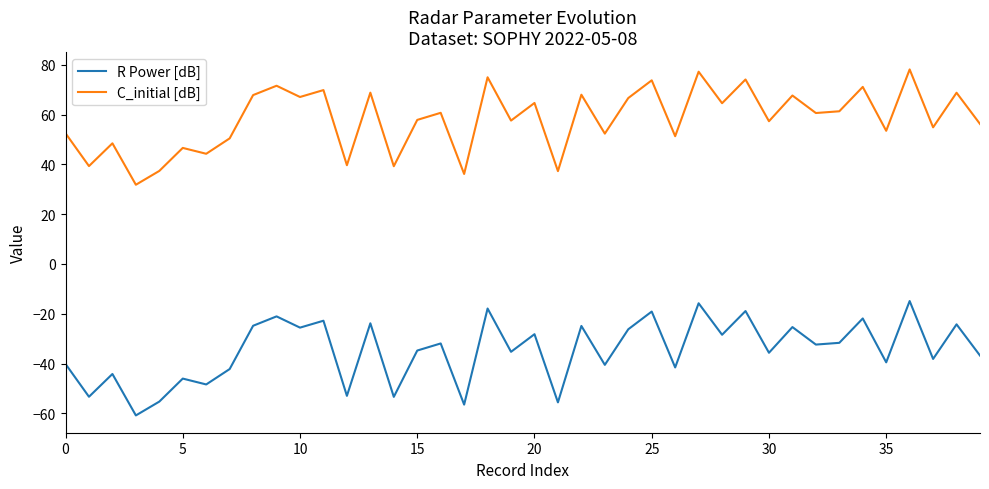

Which series has the largest total across all categories?

C_initial [dB]